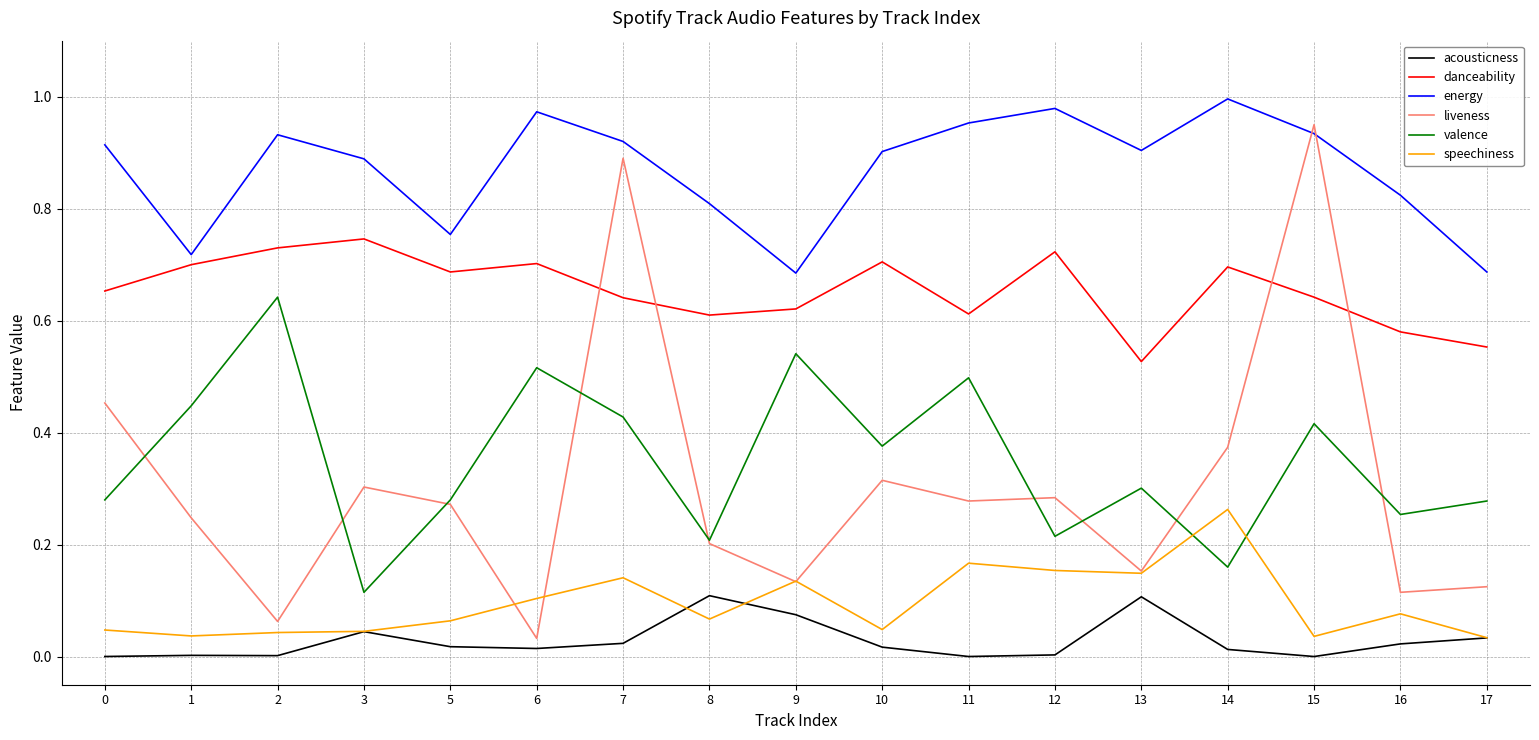

Which series has the widest spread of values?

liveness